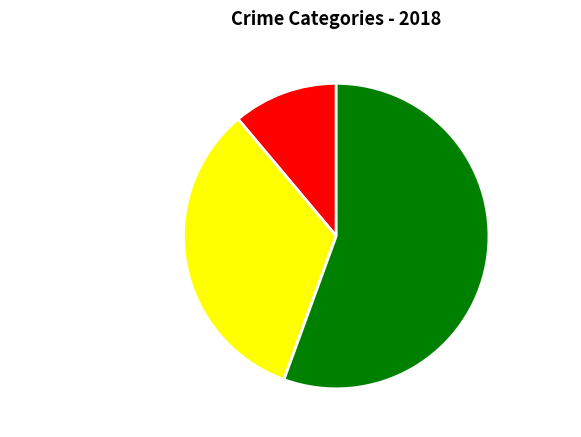

What is the ratio of the value at Aggravated Battery to the value at Robbery?

0.6